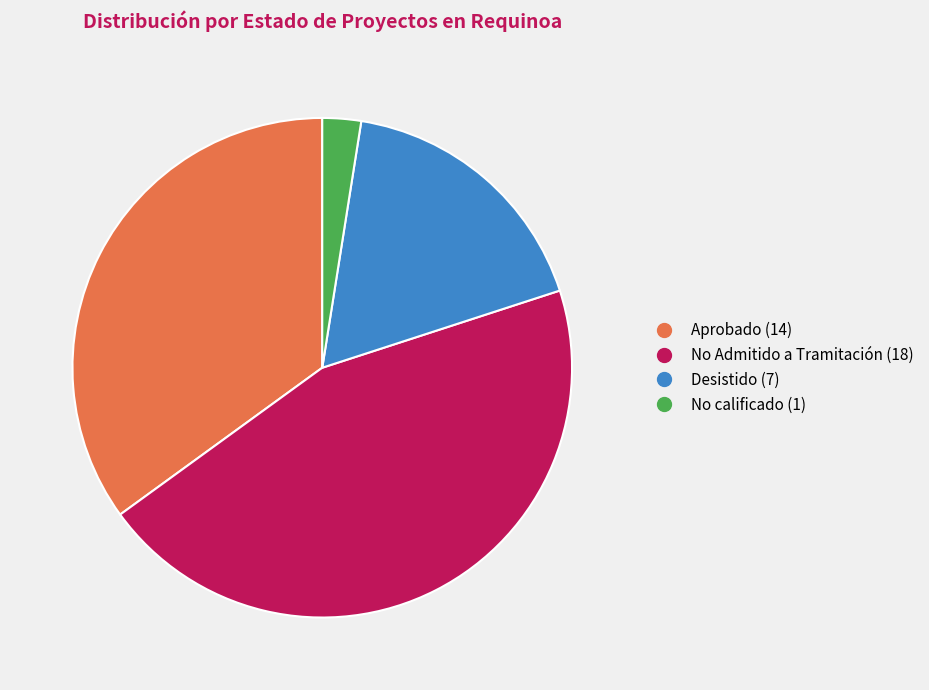

Does No calificado account for over 50% of the chart?

No